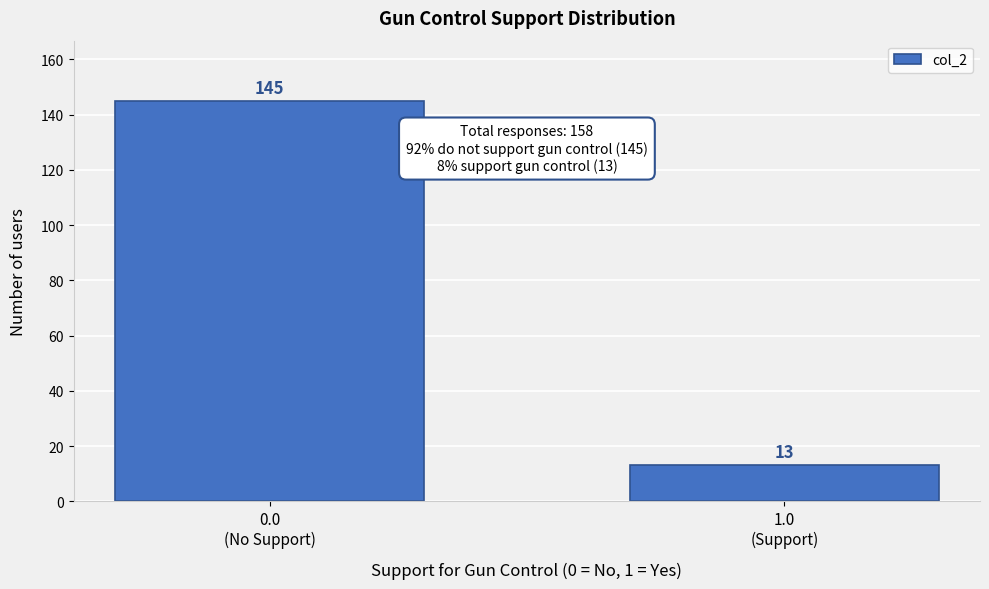

Reading left to right, what are all the values shown in this chart?

145	13